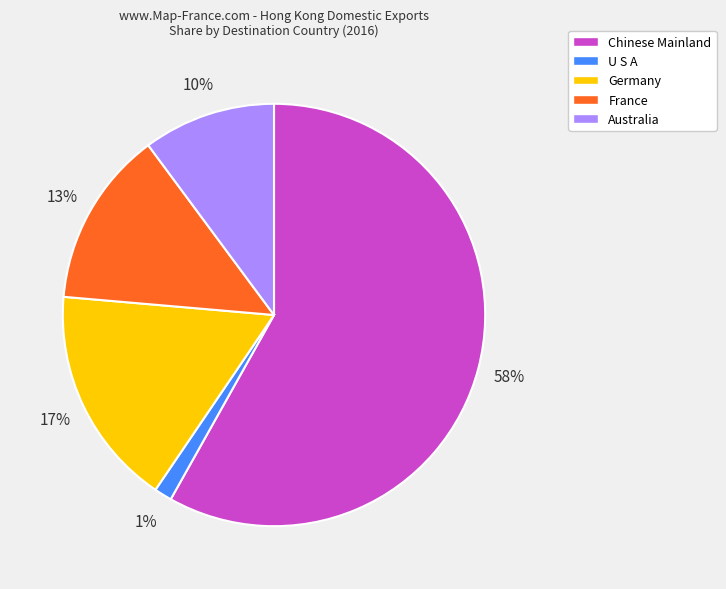

To the nearest percent, what is the average slice percentage?

20%